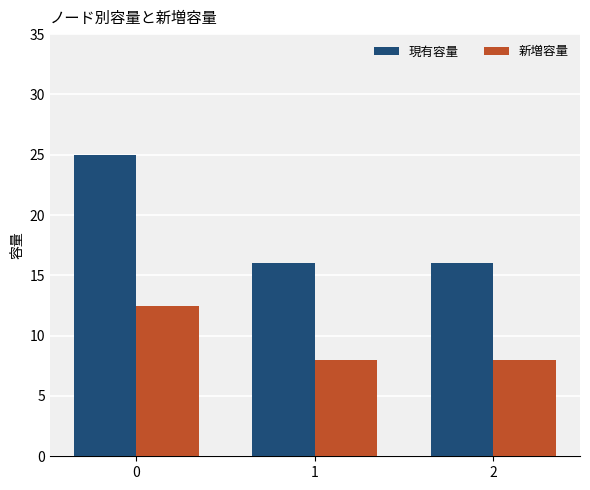

Is it true that 現有容量 equals 16.0 at 2?

True